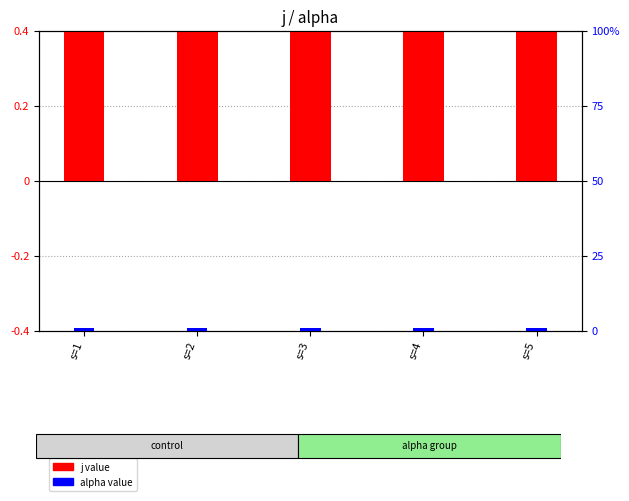

Does the chart contain any negative values?

No